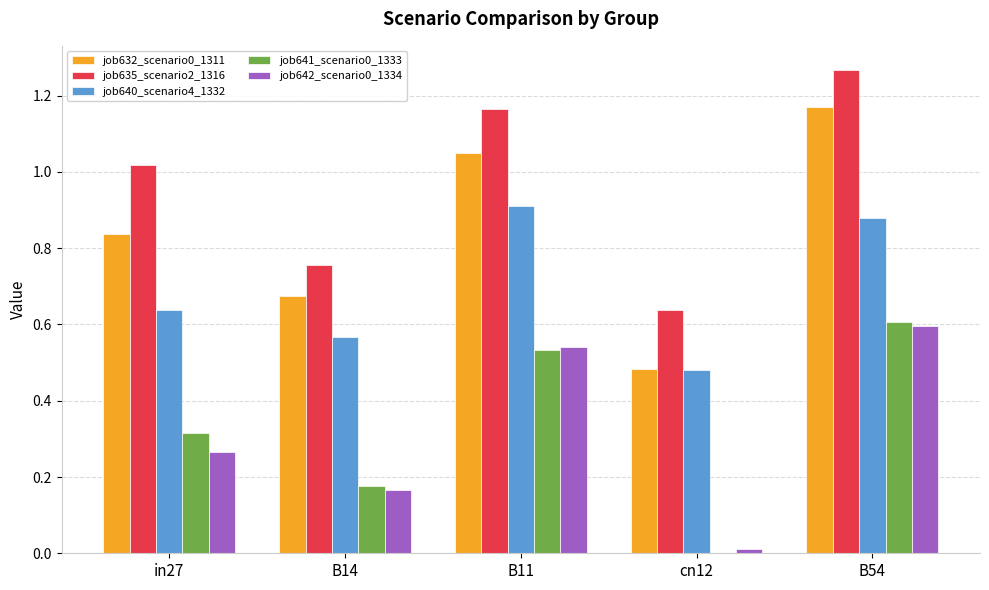

How many values in job641_scenario0_1333 are above zero?

4